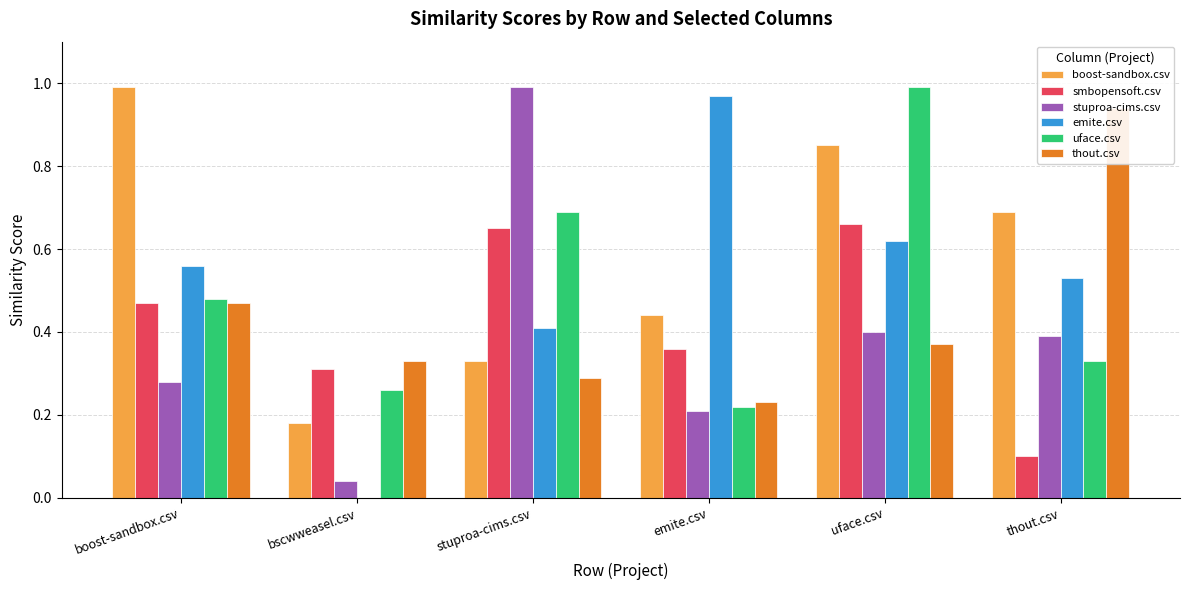

Are the bars grouped side by side (vs. stacked)?

Yes